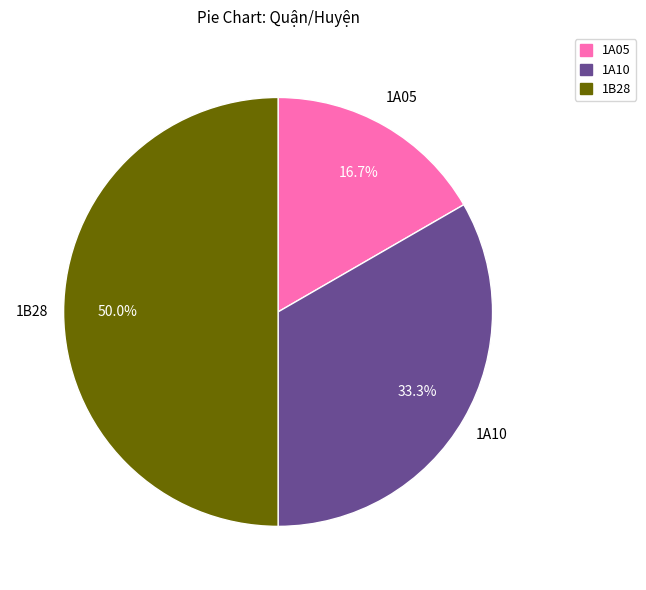

What is the largest slice in the pie chart?

1B28